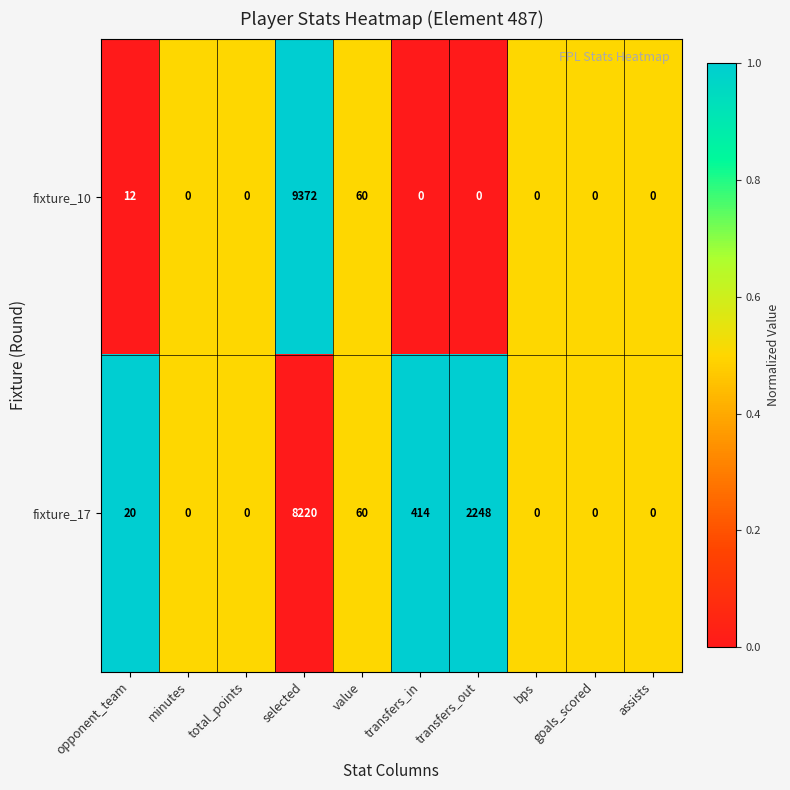

Which series has the largest total across all categories?

fixture_17